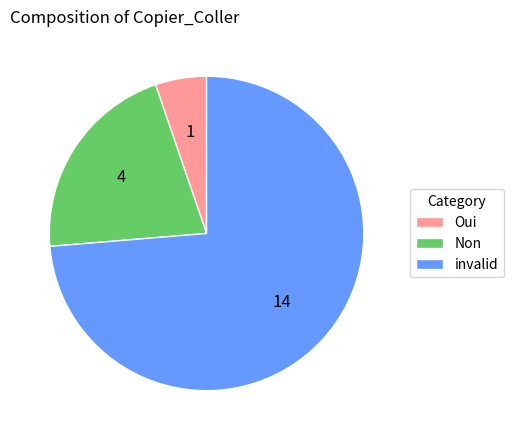

What is the largest slice in the pie chart?

invalid